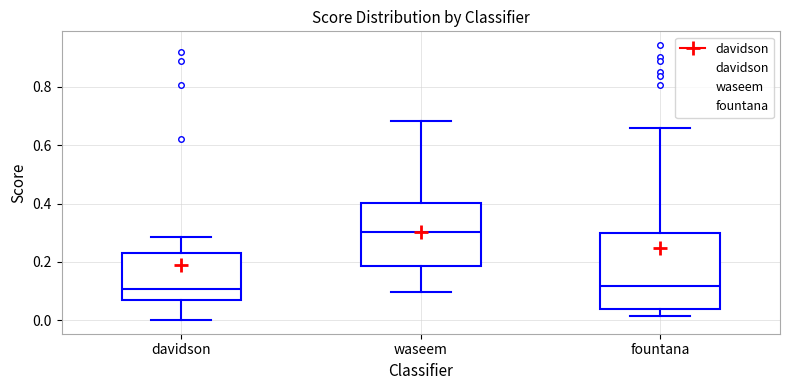

Reading left to right, transcribe this box plot: for each box, give where its median line is, the range the box spans, and where its two whiskers end, as read against the y-axis. The values are not printed on the chart, so give them approximately, as read against the axis.

davidson: median 0.10, box 0.06 to 0.24, whiskers 0.00 to 0.28
waseem: median 0.30, box 0.18 to 0.40, whiskers 0.10 to 0.68
fountana: median 0.12, box 0.04 to 0.30, whiskers 0.02 to 0.66